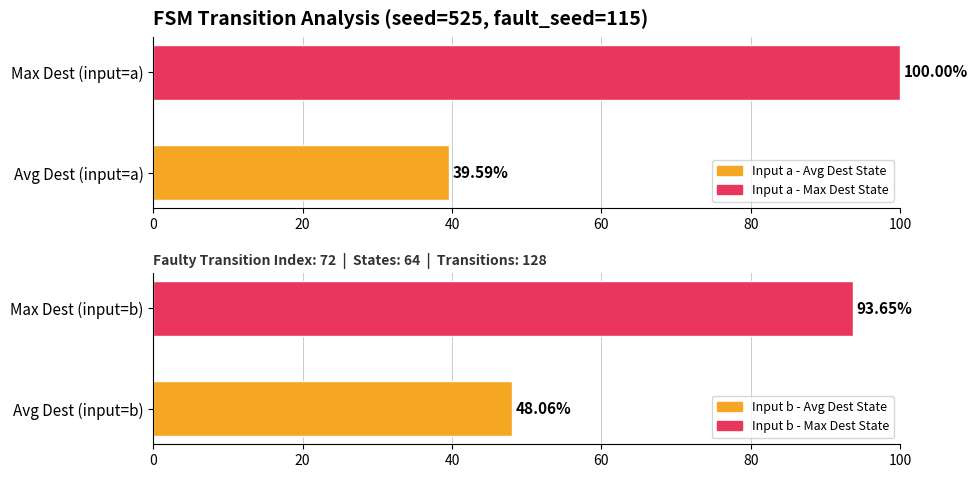

Which series has the largest range (max minus min)?

Input a